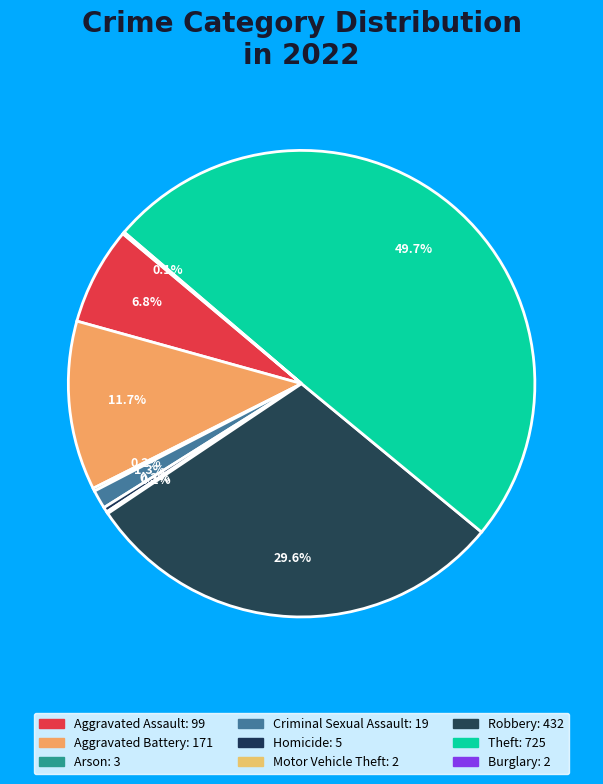

What is the largest slice in the pie chart?

Theft